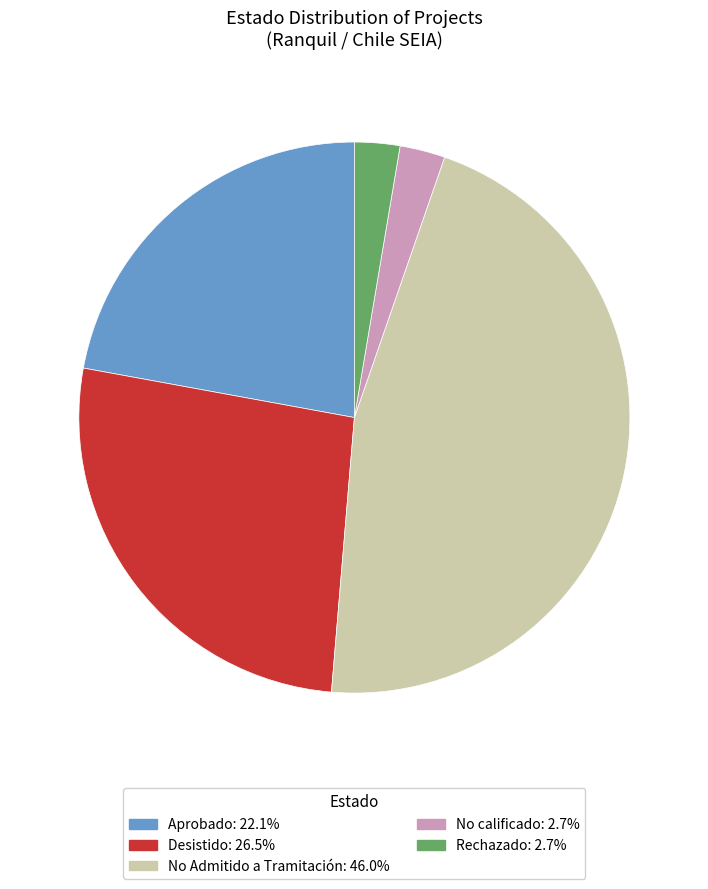

Which has a higher value, No Admitido a Tramitación or Aprobado?

No Admitido a Tramitación